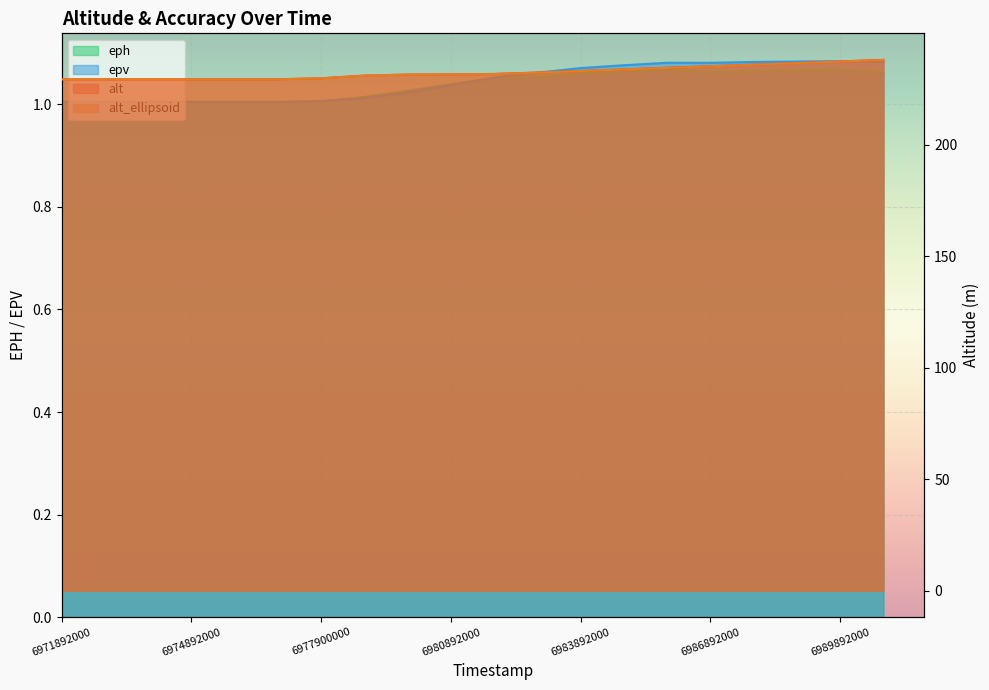

Is the value of eph at 6986892000 greater than the value of alt_ellipsoid at 6975892000?

No